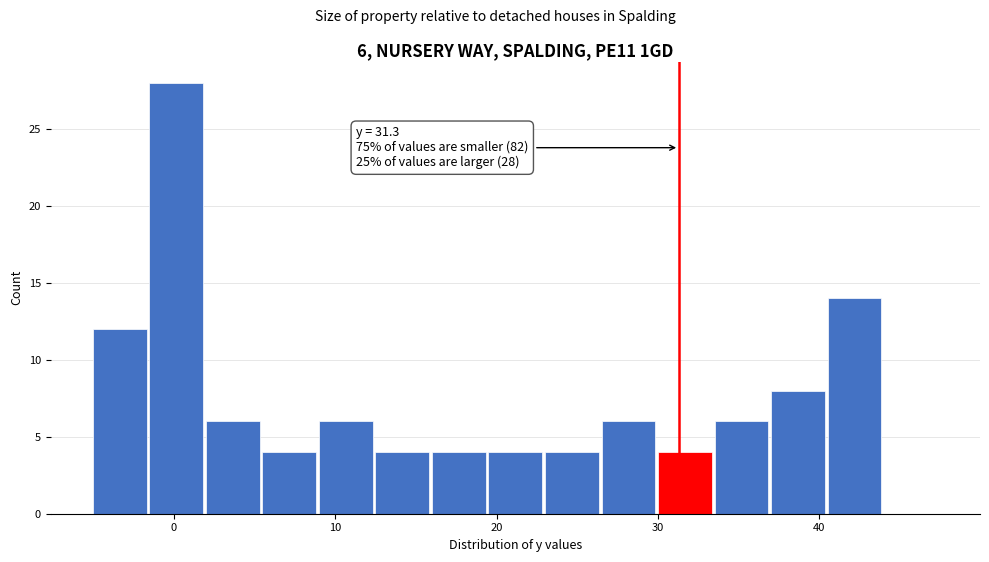

Read against the x-axis, roughly where is the centre of the tallest bar?

0